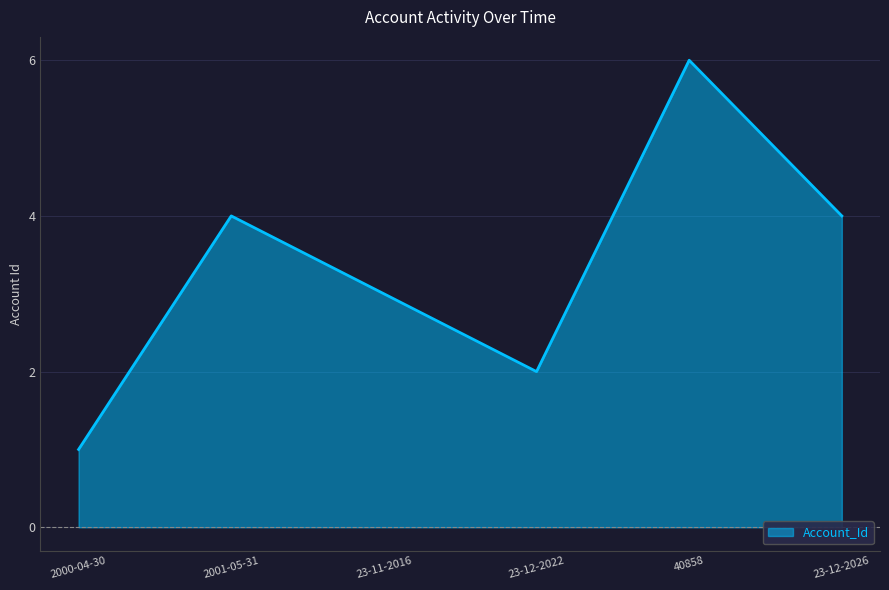

What position from the left is 23-11-2016?

3